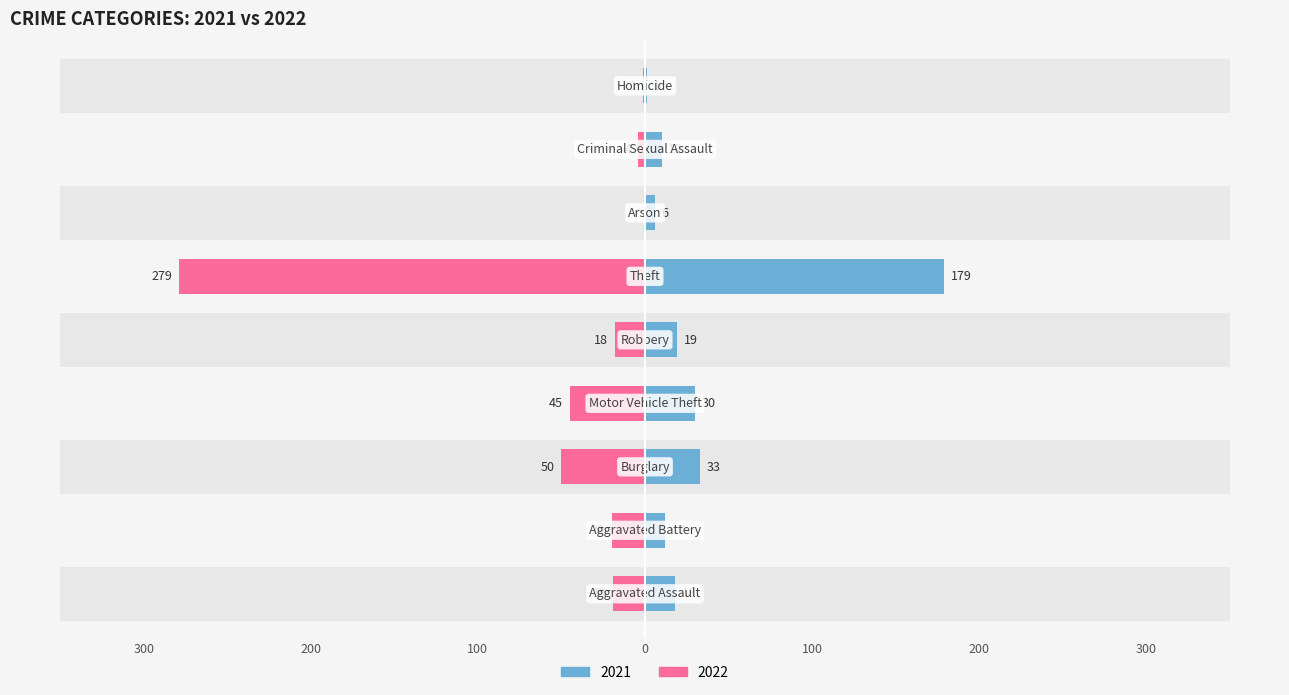

Is it true that 2022 equals -4 at Criminal Sexual Assault?

True